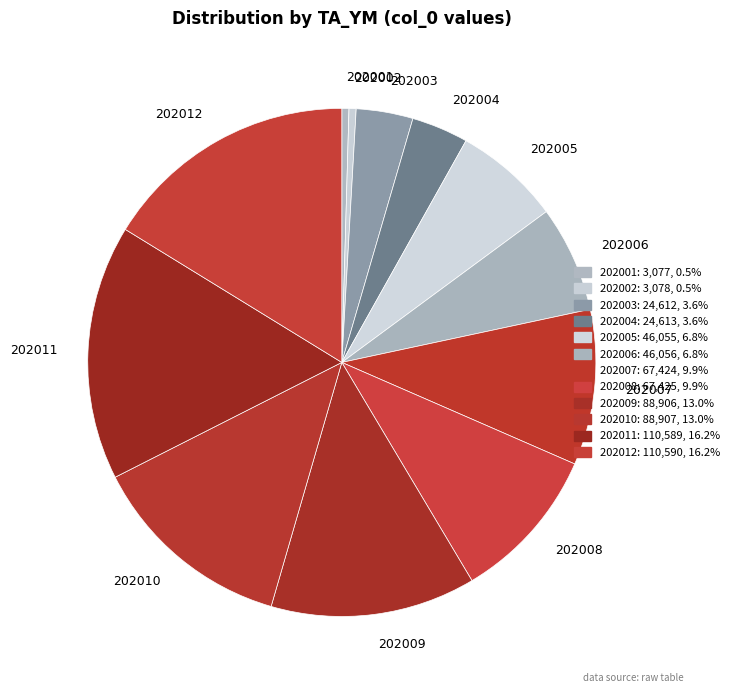

What is the ratio of the value at 202011 to the value at 202003?

4.5